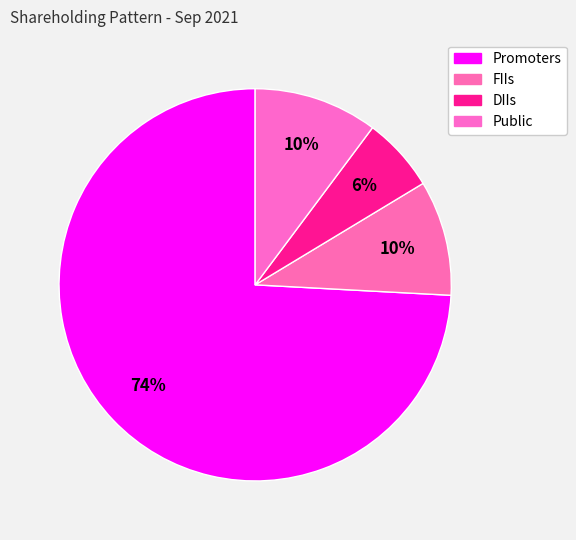

How many segments does this pie chart have?

4